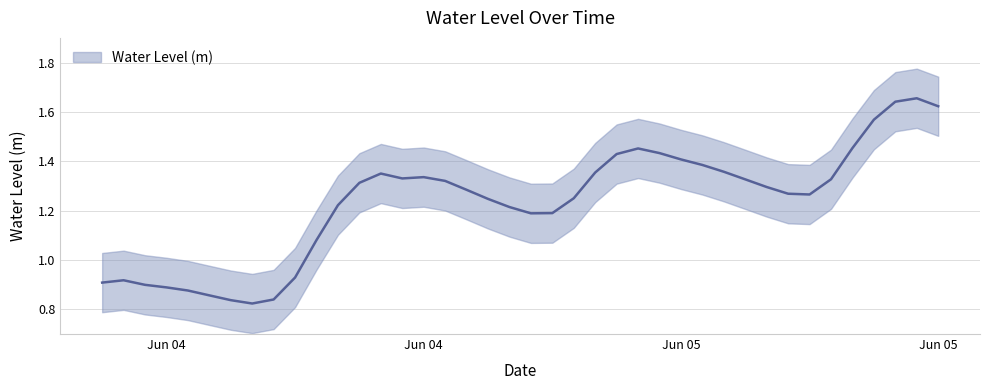

What is the change in value from 2024-06-04 19:00:00 to 2024-06-05 02:00:00?

+0.2